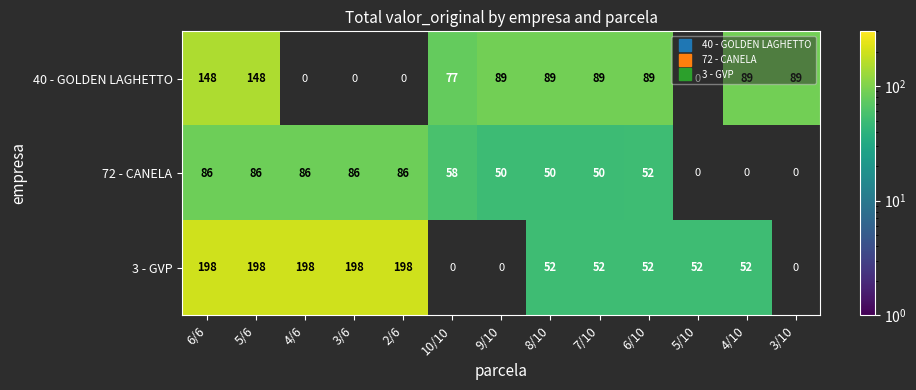

At which category is the sum across all series the highest?

6/6